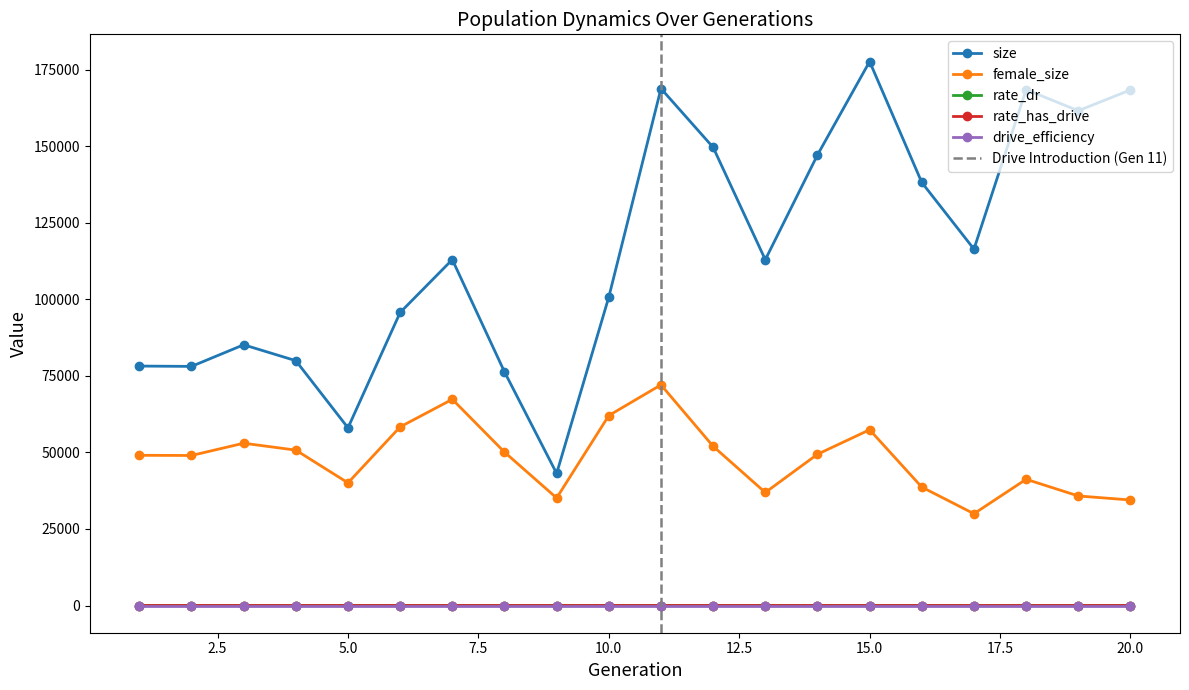

True or false: female_size has more than 0 points higher than both neighbors.

True